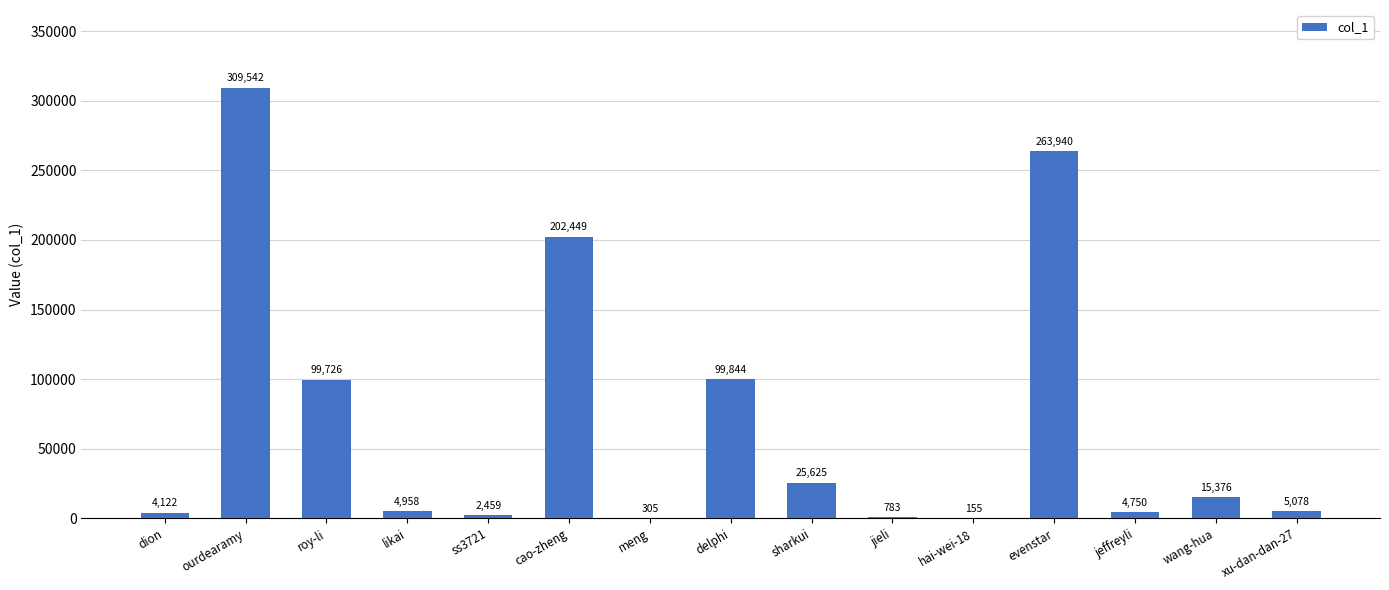

What is the average value?

69274